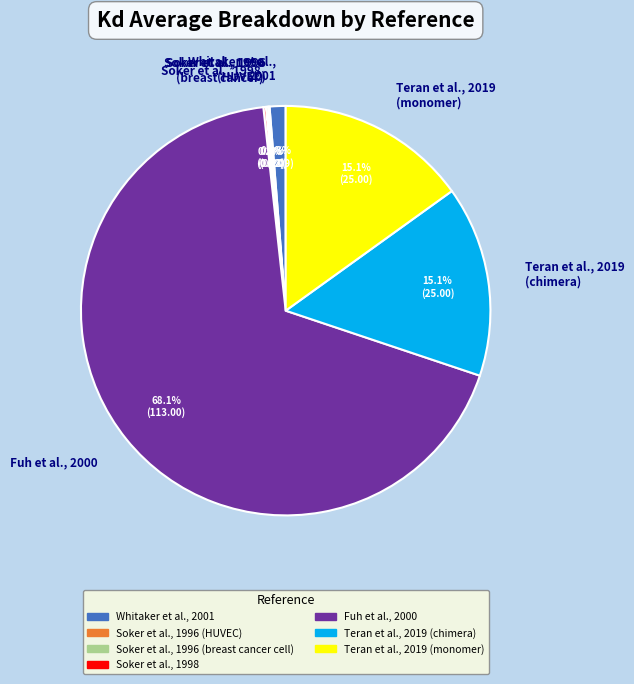

What is the largest slice in the pie chart?

Fuh et al., 2000